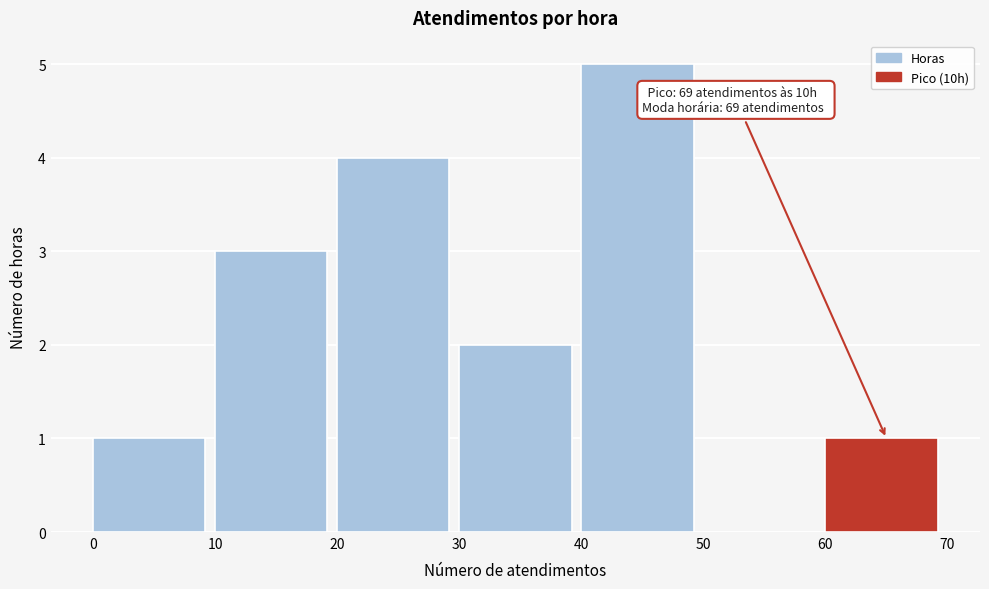

Over which range of the x-axis is the bar tallest?

40 to 50